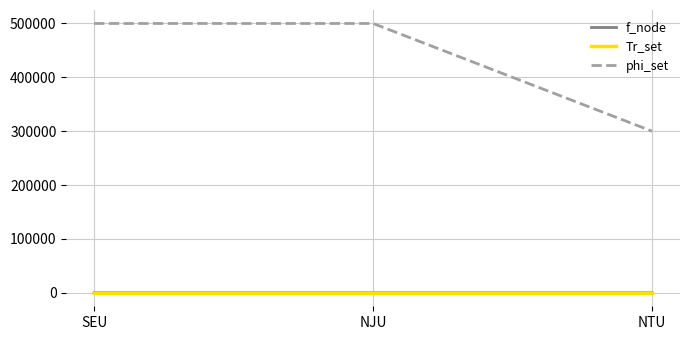

What is the greatest value displayed?

500000